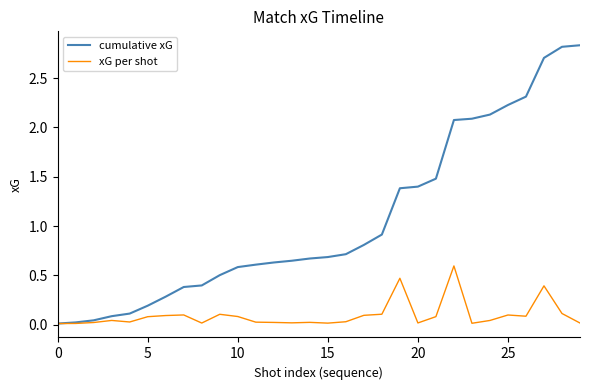

Which series has the largest range (max minus min)?

cumulative xG